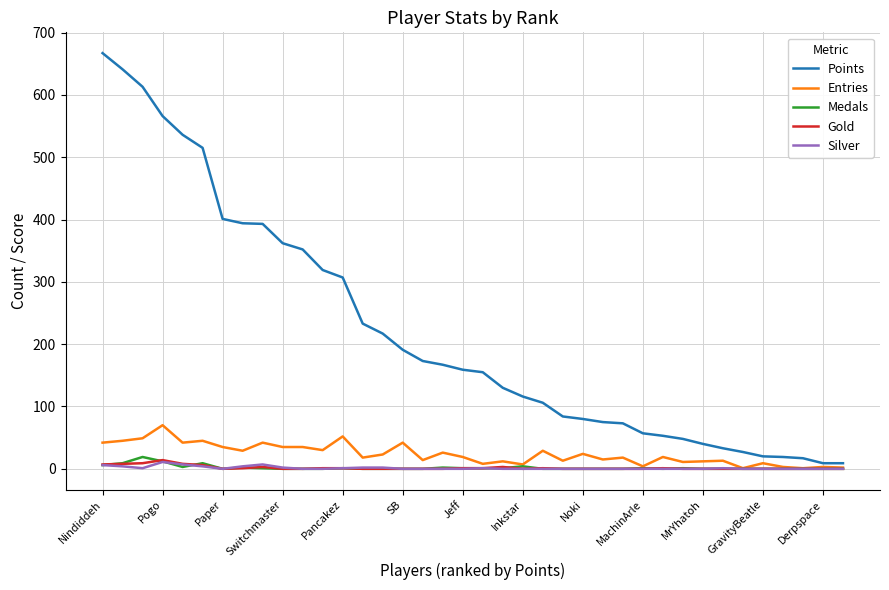

Which series has the largest total across all categories?

Points